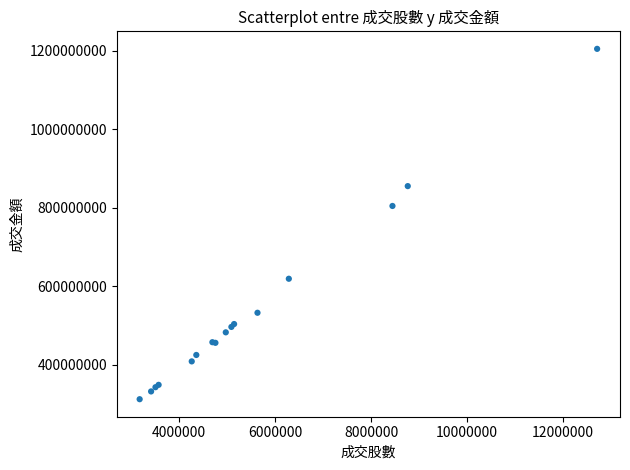

What Y value in the scatter plot is closest to 758087566?

804116484